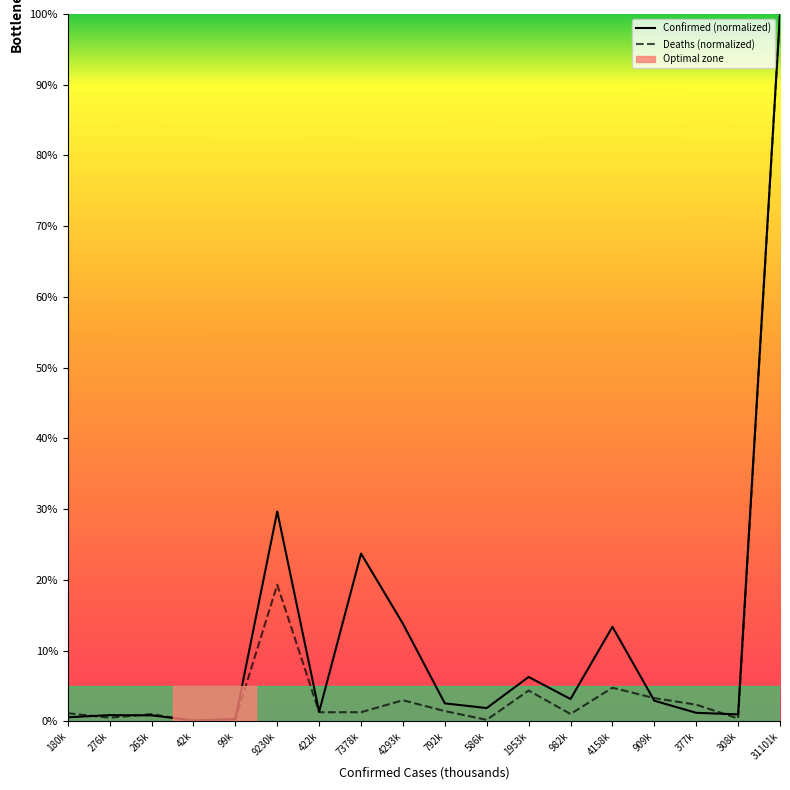

How many categories are shown in the chart?

18